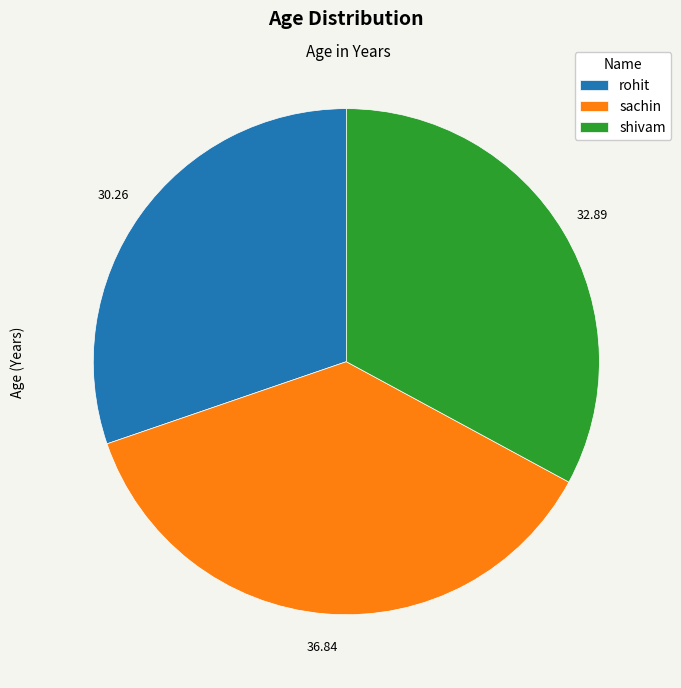

Combined, do shivam and rohit account for over 50%?

Yes